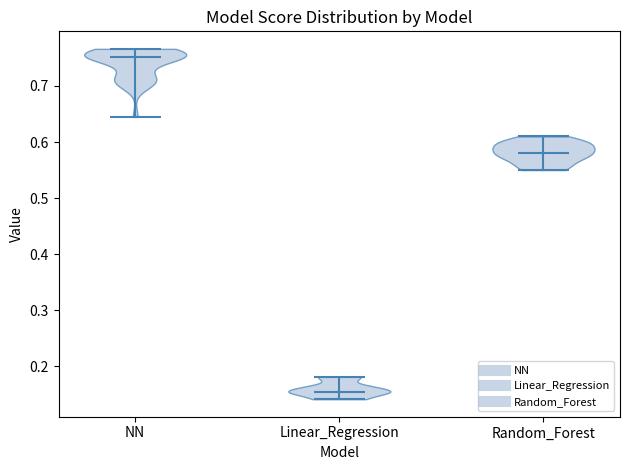

Which violin has the highest median line?

NN